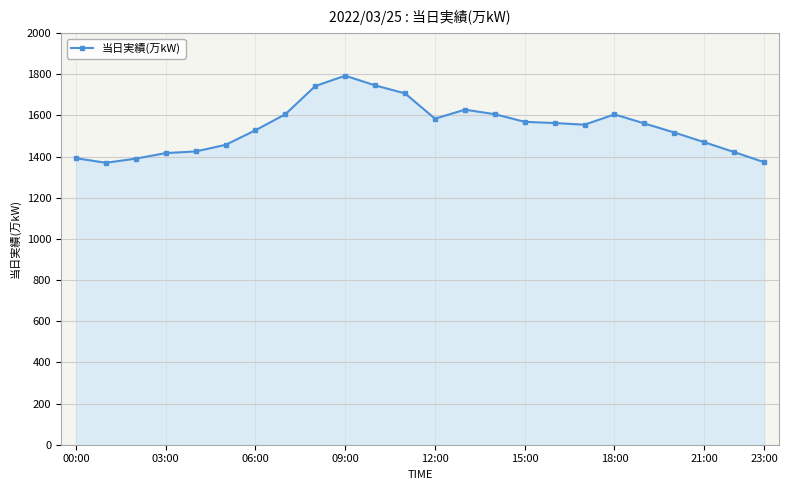

Does the chart have visible grid lines?

Yes